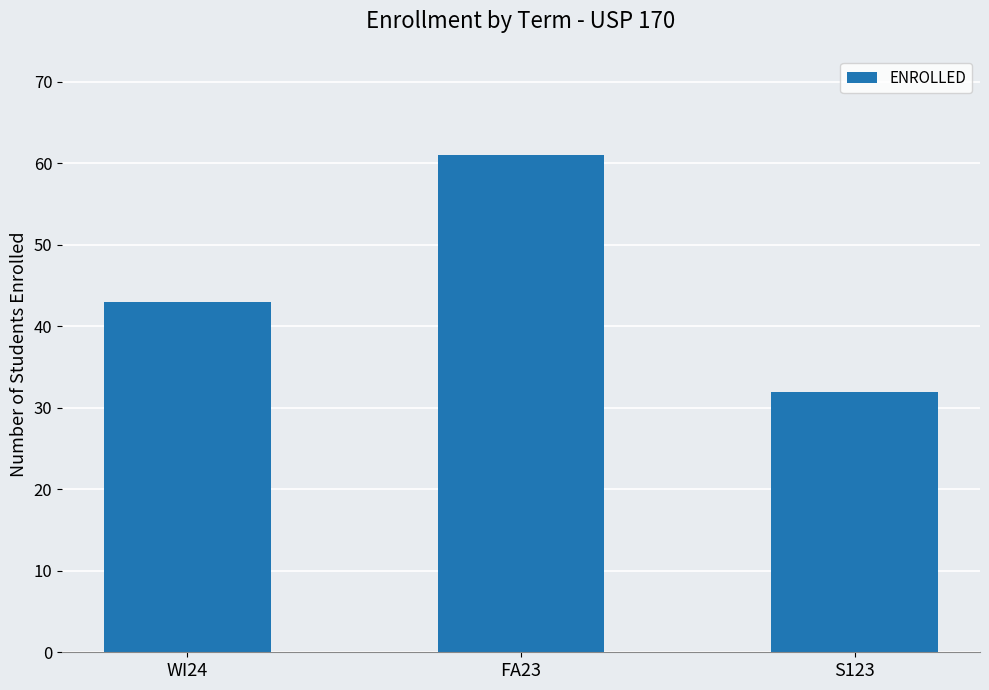

Between WI24 and S123, which is larger?

WI24